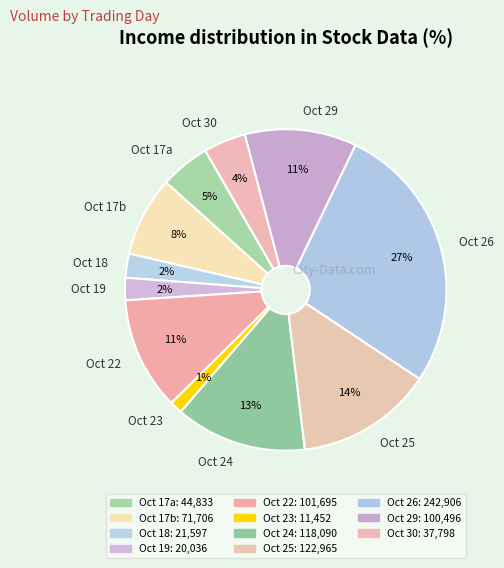

How many slices are in this pie chart?

11